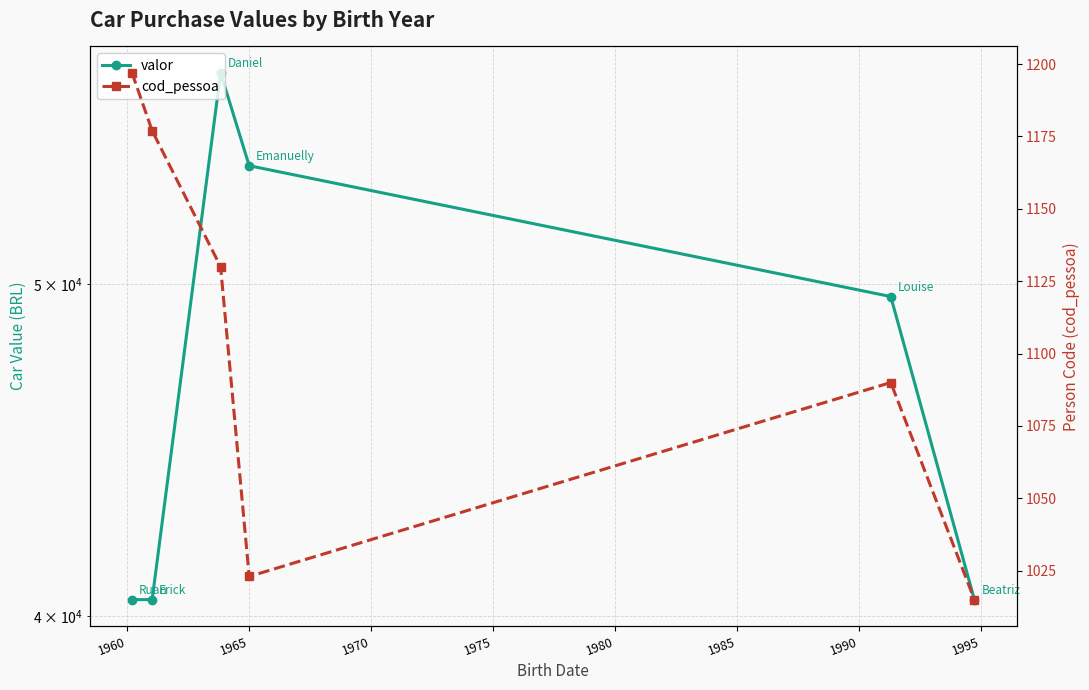

What is the greatest value displayed?

57640